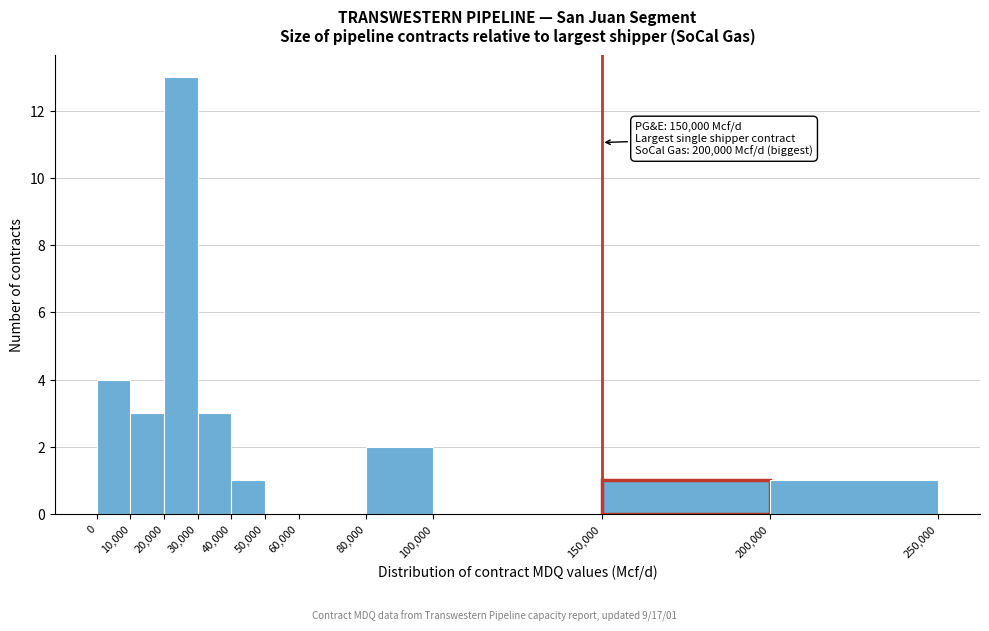

Which range on the x-axis has the tallest bar?

20,000 to 30,000